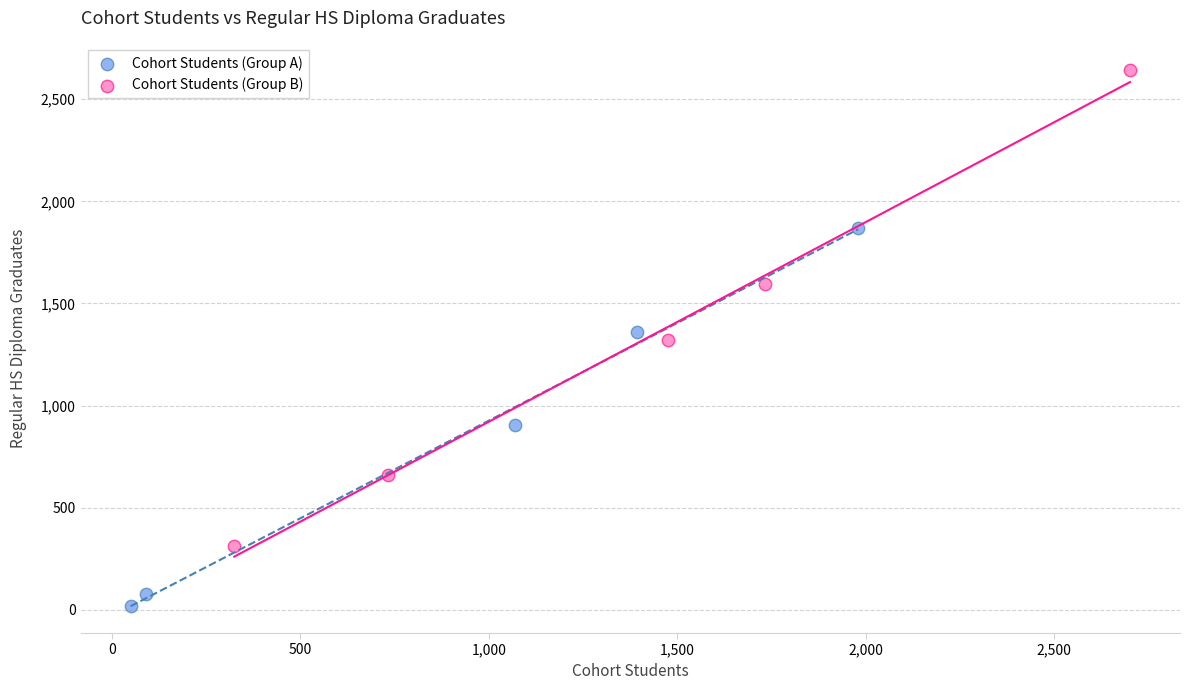

Which series contains the highest Y value?

Cohort Students (Group B)